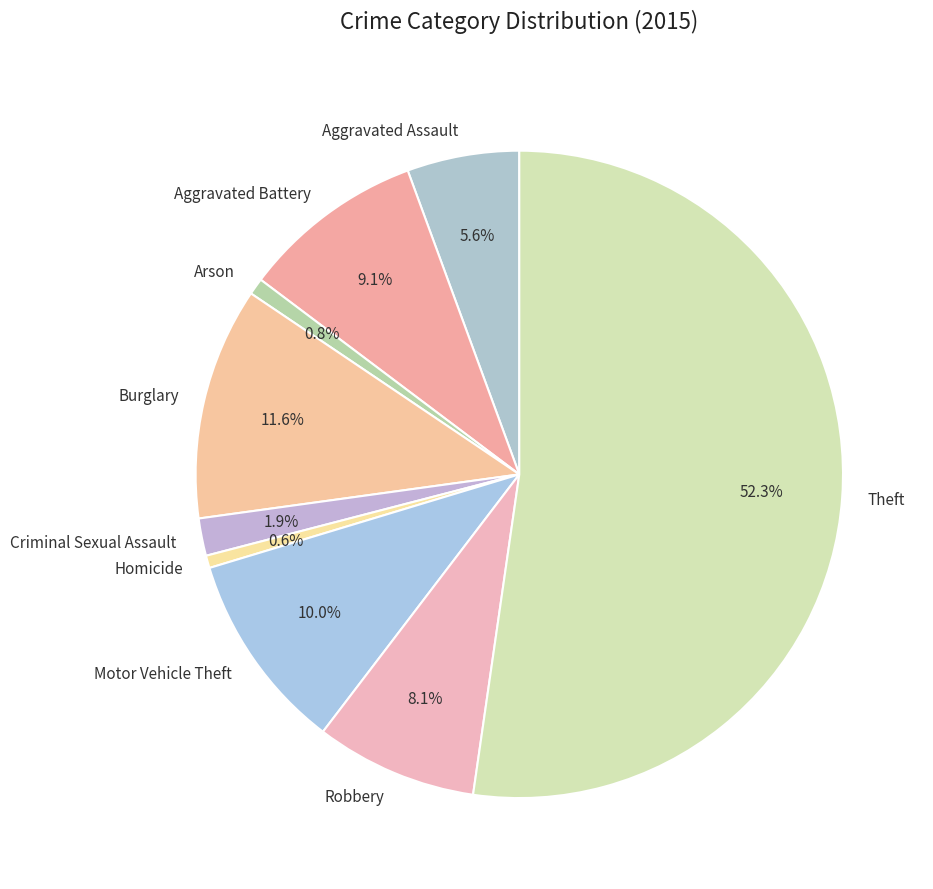

Which has a higher value, Aggravated Assault or Theft?

Theft